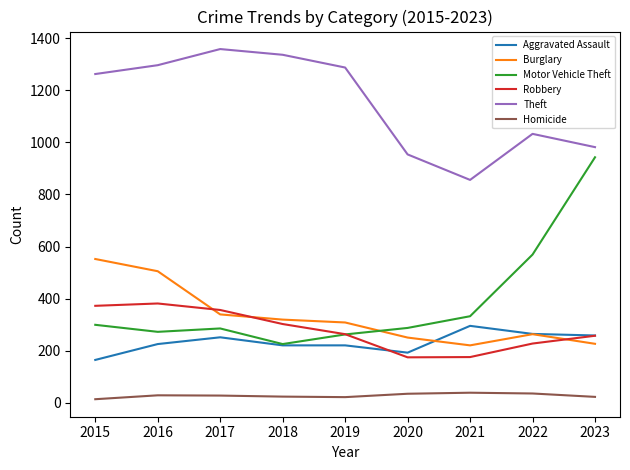

True or false: Burglary and Aggravated Assault cross at least once.

True